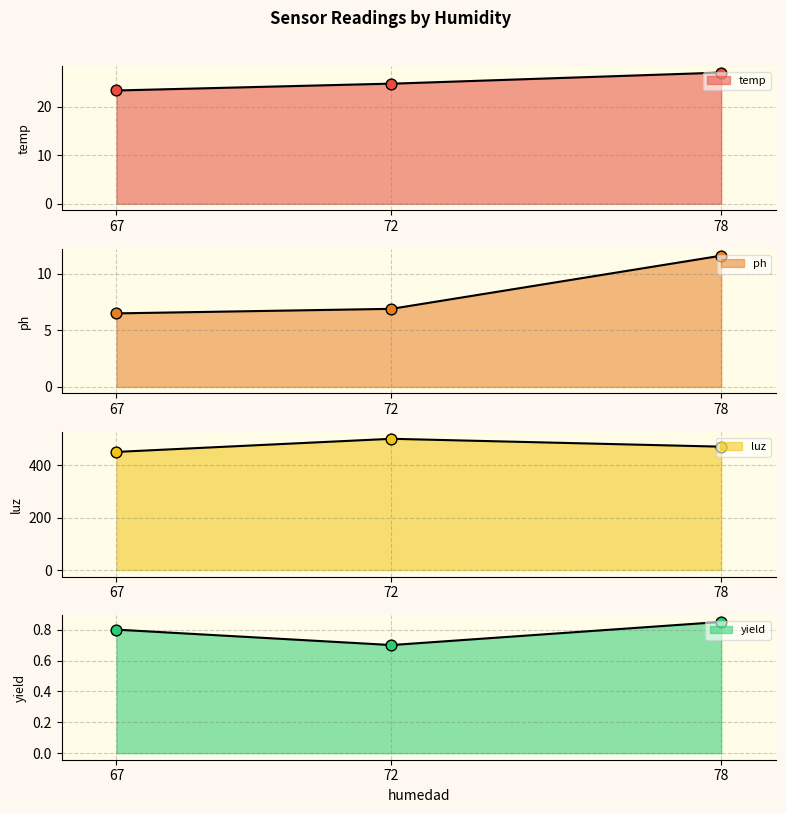

Which series contains the highest Y value?

luz